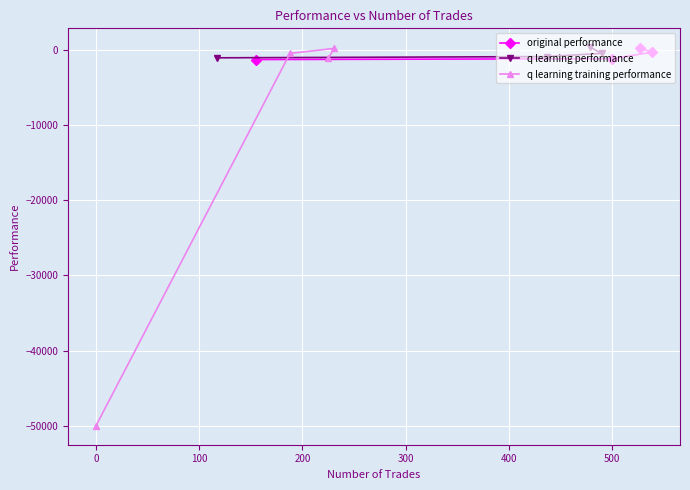

What is the value of the q learning training performance point at the 3rd from the left?

-1162.1